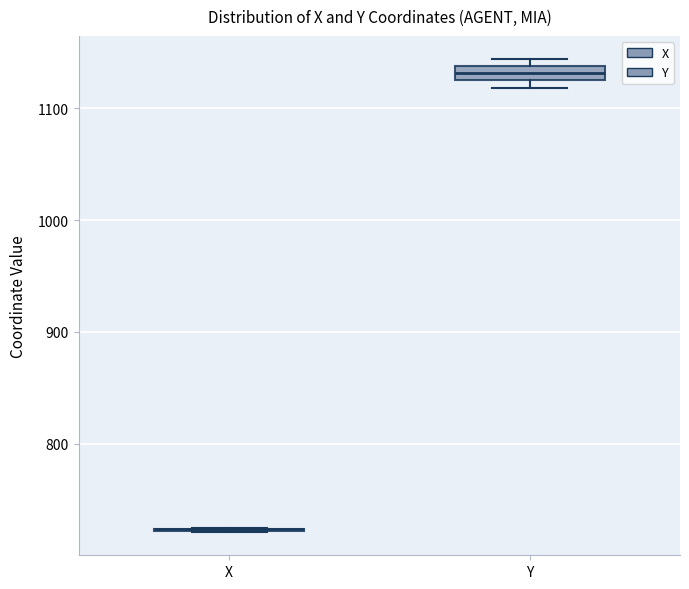

Comparing the boxes themselves (not the whiskers), which one is the tallest?

Y